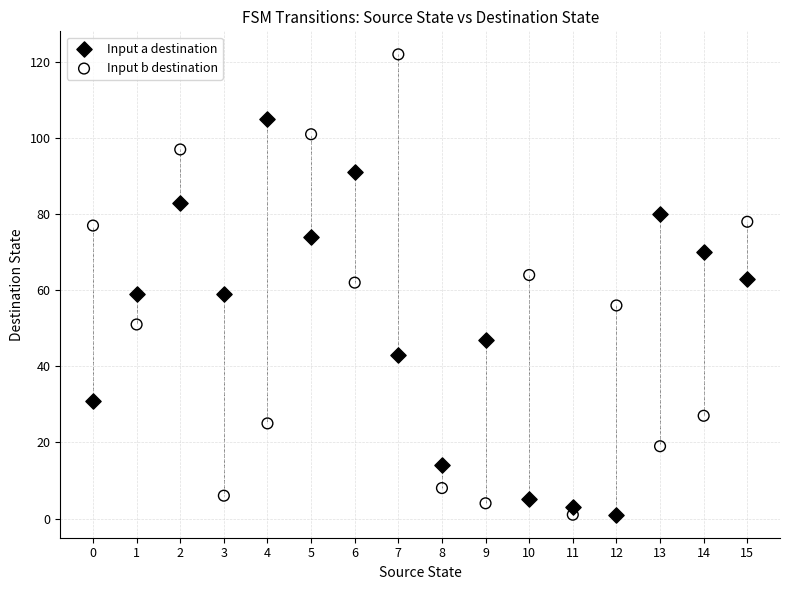

What are all the series names shown in the legend?

Input a destination, Input b destination